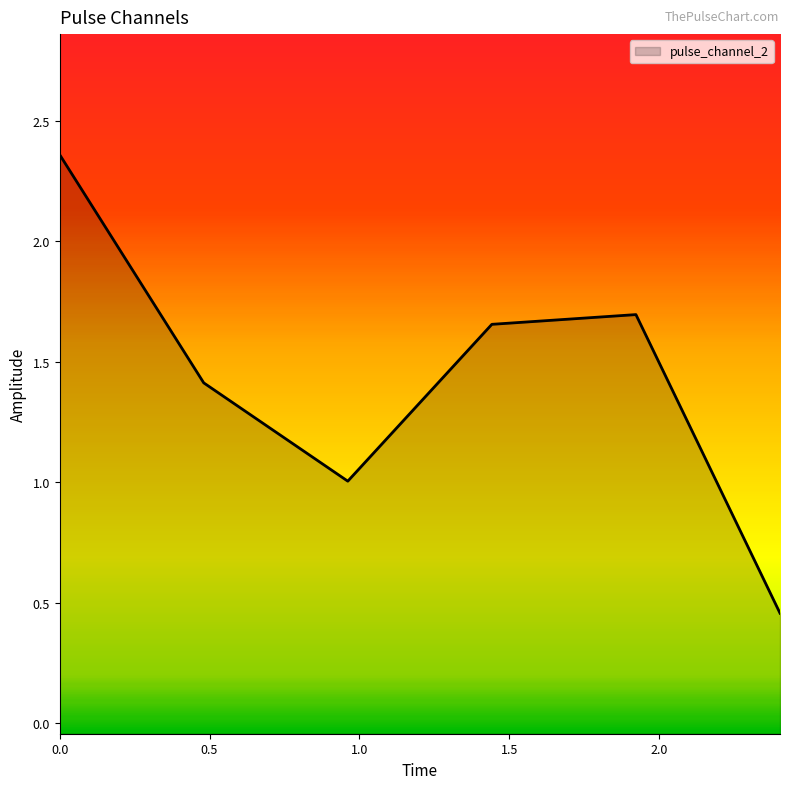

What is the approximate value at 2.5?

0.5